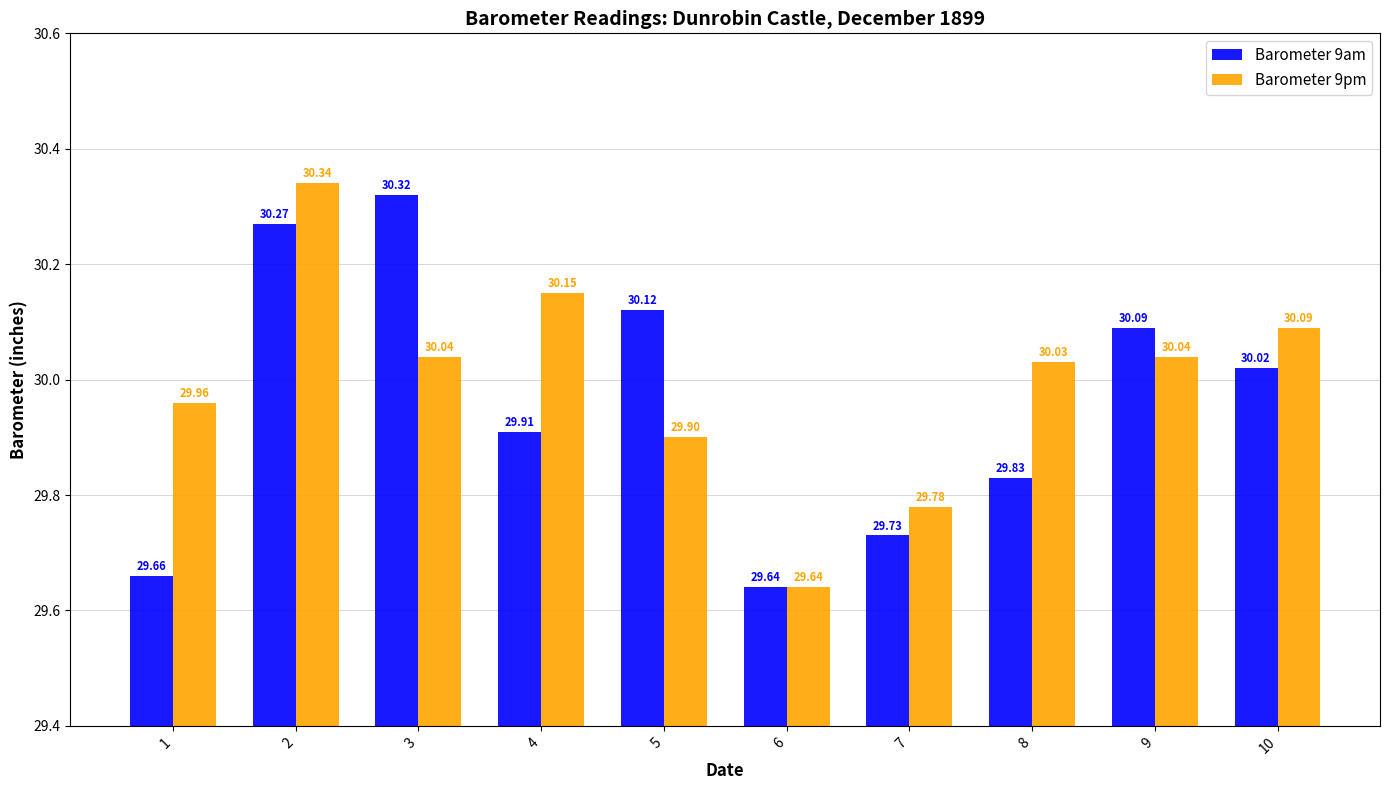

Rank the series by their maximum value, from lowest to highest.

Barometer 9am, Barometer 9pm